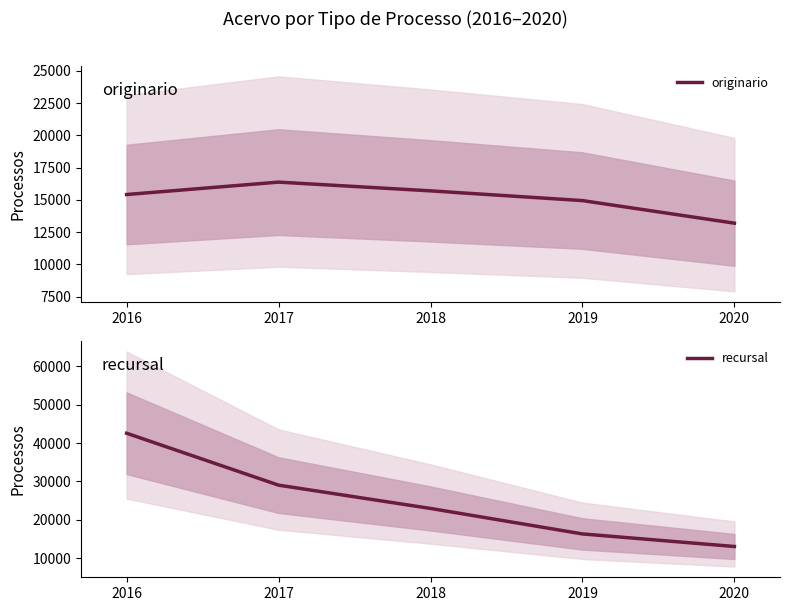

True or false: recursal has a value of 16333 at 2019.

True